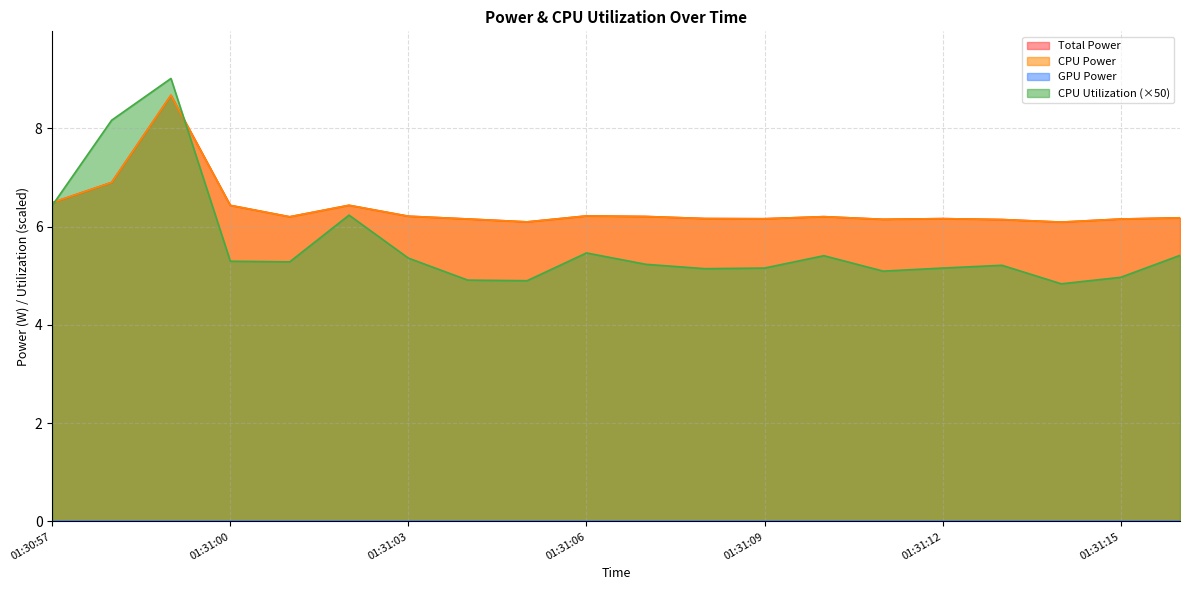

Does the chart have visible grid lines?

Yes